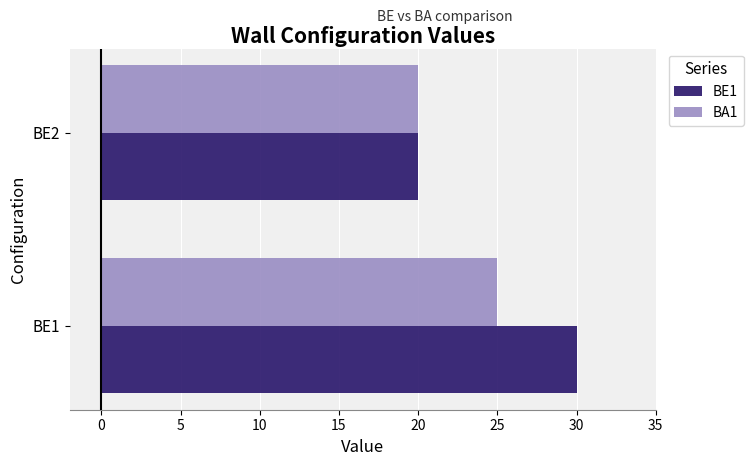

What is the difference between the BA1 values at BE2 and BE1?

5